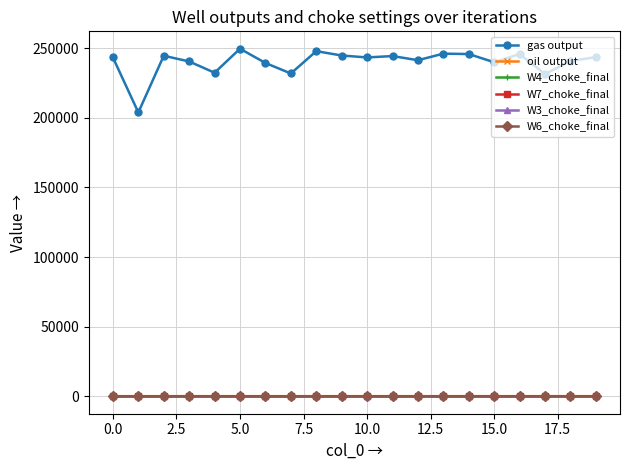

True or false: W7_choke_final has more than 0 points higher than both neighbors.

True